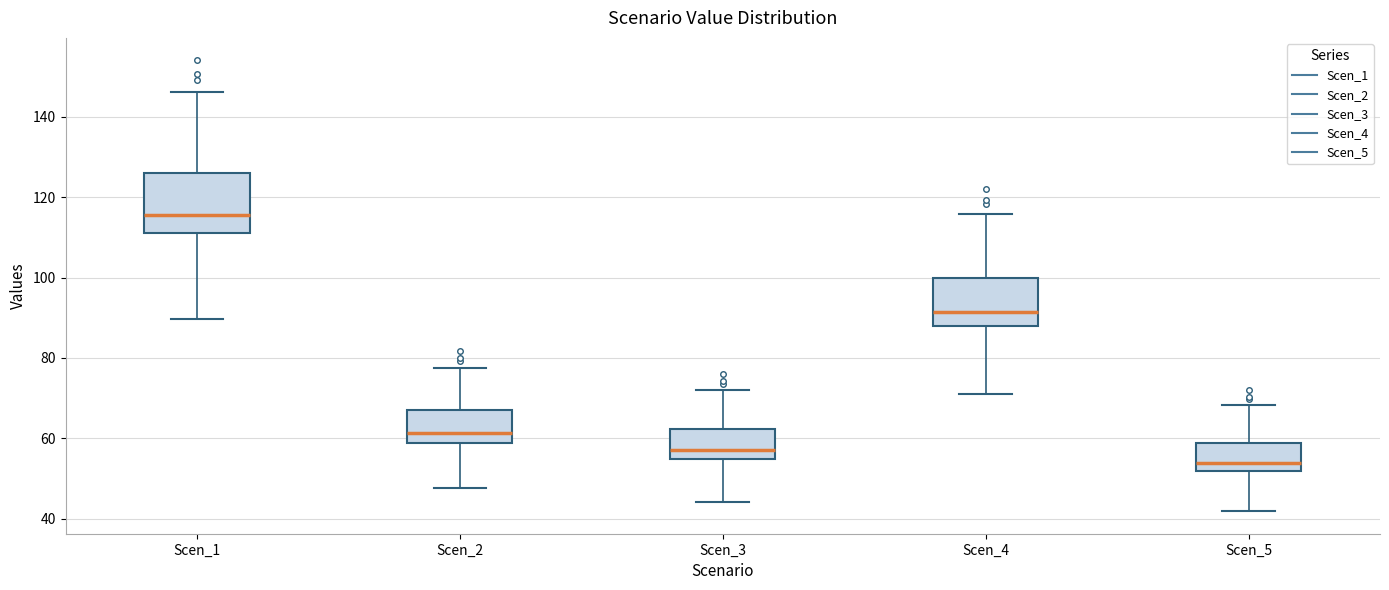

Where does the median line of the box for Scen_3 sit on the y-axis? The values are not printed on the chart, so give them approximately, as read against the axis.

56